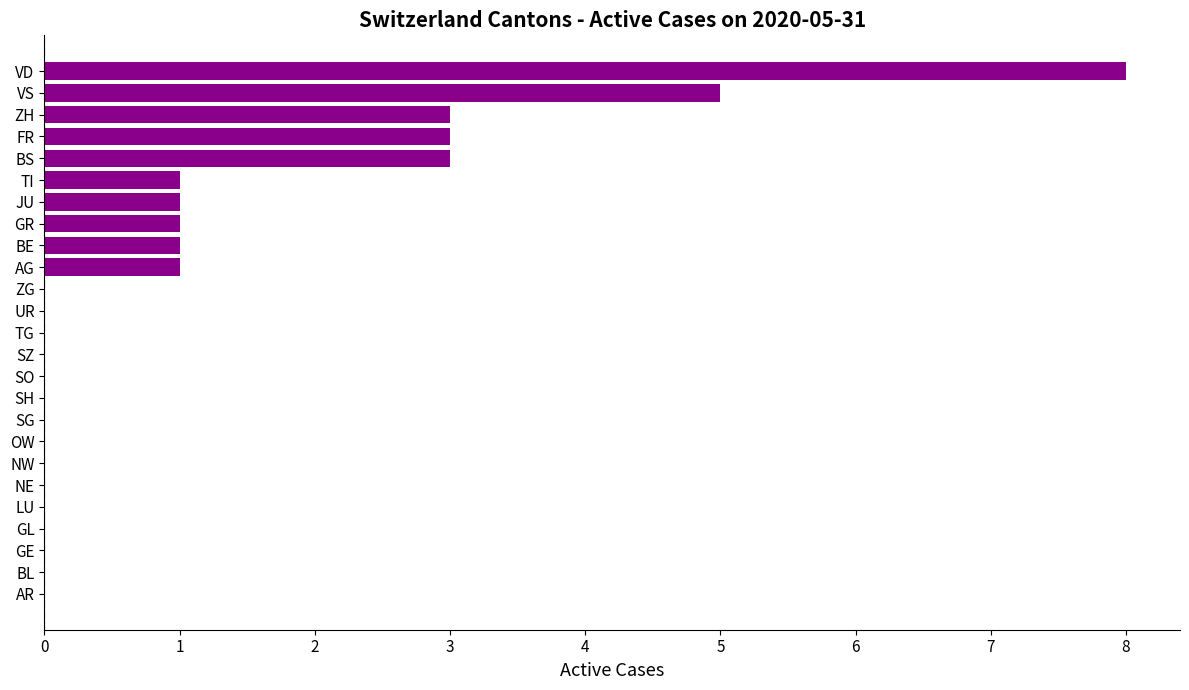

How many series are shown in this chart?

1